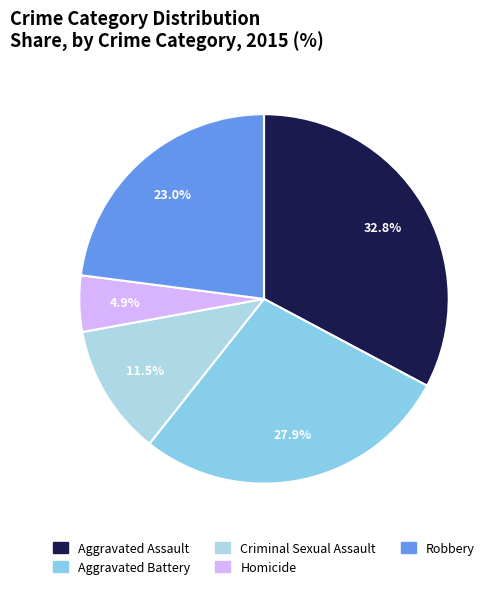

What portion of the pie excludes Criminal Sexual Assault?

88.5%